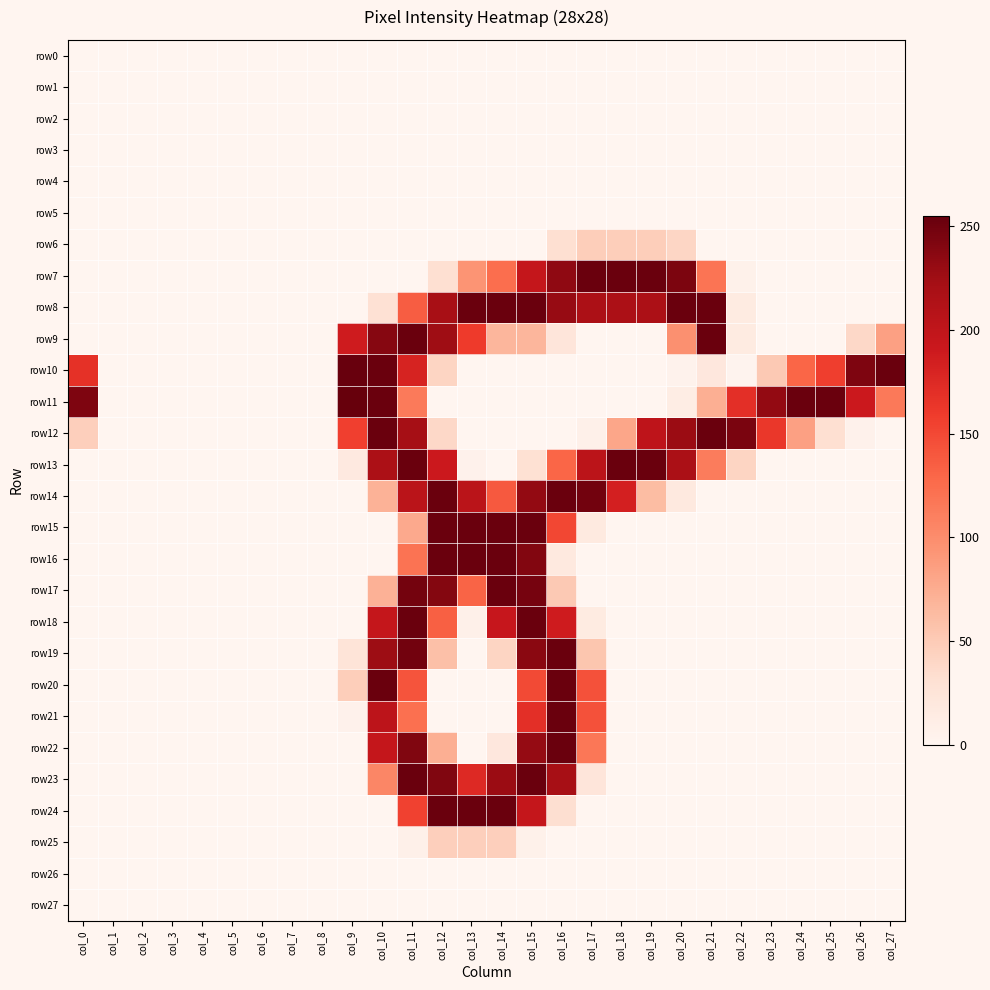

Reading left to right, what are all the values shown in this chart?

row0: col_0=0	col_1=0	col_2=0	col_3=0	col_4=0	col_5=0	col_6=0	col_7=0	col_8=0	col_9=0	col_10=0	col_11=0	col_12=0	col_13=0	col_14=0	col_15=0	col_16=0	col_17=0	col_18=0	col_19=0	col_20=0	col_21=0	col_22=0	col_23=0	col_24=0	col_25=0	col_26=0	col_27=0
row1: col_0=0	col_1=0	col_2=0	col_3=0	col_4=0	col_5=0	col_6=0	col_7=0	col_8=0	col_9=0	col_10=0	col_11=0	col_12=0	col_13=0	col_14=0	col_15=0	col_16=0	col_17=0	col_18=0	col_19=0	col_20=0	col_21=0	col_22=0	col_23=0	col_24=0	col_25=0	col_26=0	col_27=0
row2: col_0=0	col_1=0	col_2=0	col_3=0	col_4=0	col_5=0	col_6=0	col_7=0	col_8=0	col_9=0	col_10=0	col_11=0	col_12=0	col_13=0	col_14=0	col_15=0	col_16=0	col_17=0	col_18=0	col_19=0	col_20=0	col_21=0	col_22=0	col_23=0	col_24=0	col_25=0	col_26=0	col_27=0
row3: col_0=0	col_1=0	col_2=0	col_3=0	col_4=0	col_5=0	col_6=0	col_7=0	col_8=0	col_9=0	col_10=0	col_11=0	col_12=0	col_13=0	col_14=0	col_15=0	col_16=0	col_17=0	col_18=0	col_19=0	col_20=0	col_21=0	col_22=0	col_23=0	col_24=0	col_25=0	col_26=0	col_27=0
row4: col_0=0	col_1=0	col_2=0	col_3=0	col_4=0	col_5=0	col_6=0	col_7=0	col_8=0	col_9=0	col_10=0	col_11=0	col_12=0	col_13=0	col_14=0	col_15=0	col_16=0	col_17=0	col_18=0	col_19=0	col_20=0	col_21=0	col_22=0	col_23=0	col_24=0	col_25=0	col_26=0	col_27=0
row5: col_0=0	col_1=0	col_2=0	col_3=0	col_4=0	col_5=0	col_6=0	col_7=0	col_8=0	col_9=0	col_10=0	col_11=0	col_12=0	col_13=0	col_14=0	col_15=0	col_16=0	col_17=0	col_18=0	col_19=0	col_20=0	col_21=0	col_22=0	col_23=0	col_24=0	col_25=0	col_26=0	col_27=0
row6: col_0=0	col_1=0	col_2=0	col_3=0	col_4=0	col_5=0	col_6=0	col_7=0	col_8=0	col_9=0	col_10=0	col_11=0	col_12=0	col_13=0	col_14=0	col_15=0	col_16=31	col_17=47	col_18=47	col_19=47	col_20=40	col_21=0	col_22=0	col_23=0	col_24=0	col_25=0	col_26=0	col_27=0
row7: col_0=0	col_1=0	col_2=0	col_3=0	col_4=0	col_5=0	col_6=0	col_7=0	col_8=0	col_9=0	col_10=0	col_11=0	col_12=31	col_13=94	col_14=124	col_15=197	col_16=234	col_17=253	col_18=253	col_19=253	col_20=244	col_21=119	col_22=6	col_23=0	col_24=0	col_25=0	col_26=0	col_27=0
row8: col_0=0	col_1=0	col_2=0	col_3=0	col_4=0	col_5=0	col_6=0	col_7=0	col_8=0	col_9=0	col_10=29	col_11=136	col_12=220	col_13=253	col_14=253	col_15=253	col_16=230	col_17=217	col_18=217	col_19=217	col_20=253	col_21=253	col_22=15	col_23=0	col_24=0	col_25=0	col_26=0	col_27=0
row9: col_0=0	col_1=0	col_2=0	col_3=0	col_4=0	col_5=0	col_6=0	col_7=0	col_8=0	col_9=188	col_10=239	col_11=253	col_12=226	col_13=160	col_14=67	col_15=67	col_16=23	col_17=0	col_18=0	col_19=0	col_20=97	col_21=253	col_22=15	col_23=0	col_24=0	col_25=0	col_26=38	col_27=84
row10: col_0=168	col_1=0	col_2=0	col_3=0	col_4=0	col_5=0	col_6=0	col_7=0	col_8=0	col_9=254	col_10=253	col_11=181	col_12=41	col_13=0	col_14=0	col_15=0	col_16=0	col_17=0	col_18=0	col_19=0	col_20=4	col_21=20	col_22=2	col_23=51	col_24=130	col_25=157	col_26=243	col_27=253
row11: col_0=243	col_1=0	col_2=0	col_3=0	col_4=0	col_5=0	col_6=0	col_7=0	col_8=0	col_9=255	col_10=253	col_11=114	col_12=0	col_13=0	col_14=0	col_15=0	col_16=0	col_17=0	col_18=0	col_19=0	col_20=12	col_21=73	col_22=170	col_23=232	col_24=253	col_25=253	col_26=191	col_27=115
row12: col_0=46	col_1=0	col_2=0	col_3=0	col_4=0	col_5=0	col_6=0	col_7=0	col_8=0	col_9=156	col_10=253	col_11=222	col_12=38	col_13=0	col_14=0	col_15=0	col_16=0	col_17=7	col_18=80	col_19=202	col_20=228	col_21=253	col_22=245	col_23=163	col_24=84	col_25=31	col_26=5	col_27=0
row13: col_0=0	col_1=0	col_2=0	col_3=0	col_4=0	col_5=0	col_6=0	col_7=0	col_8=0	col_9=17	col_10=217	col_11=253	col_12=191	col_13=5	col_14=0	col_15=30	col_16=130	col_17=204	col_18=253	col_19=253	col_20=218	col_21=113	col_22=41	col_23=0	col_24=0	col_25=0	col_26=0	col_27=0
row14: col_0=0	col_1=0	col_2=0	col_3=0	col_4=0	col_5=0	col_6=0	col_7=0	col_8=0	col_9=0	col_10=70	col_11=205	col_12=253	col_13=205	col_14=139	col_15=232	col_16=253	col_17=249	col_18=184	col_19=62	col_20=18	col_21=0	col_22=0	col_23=0	col_24=0	col_25=0	col_26=0	col_27=0
row15: col_0=0	col_1=0	col_2=0	col_3=0	col_4=0	col_5=0	col_6=0	col_7=0	col_8=0	col_9=0	col_10=0	col_11=77	col_12=253	col_13=253	col_14=253	col_15=253	col_16=151	col_17=16	col_18=0	col_19=0	col_20=0	col_21=0	col_22=0	col_23=0	col_24=0	col_25=0	col_26=0	col_27=0
row16: col_0=0	col_1=0	col_2=0	col_3=0	col_4=0	col_5=0	col_6=0	col_7=0	col_8=0	col_9=0	col_10=0	col_11=120	col_12=253	col_13=253	col_14=253	col_15=241	col_16=18	col_17=0	col_18=0	col_19=0	col_20=0	col_21=0	col_22=0	col_23=0	col_24=0	col_25=0	col_26=0	col_27=0
row17: col_0=0	col_1=0	col_2=0	col_3=0	col_4=0	col_5=0	col_6=0	col_7=0	col_8=0	col_9=0	col_10=71	col_11=248	col_12=240	col_13=131	col_14=253	col_15=247	col_16=51	col_17=0	col_18=0	col_19=0	col_20=0	col_21=0	col_22=0	col_23=0	col_24=0	col_25=0	col_26=0	col_27=0
row18: col_0=0	col_1=0	col_2=0	col_3=0	col_4=0	col_5=0	col_6=0	col_7=0	col_8=0	col_9=0	col_10=197	col_11=253	col_12=134	col_13=7	col_14=195	col_15=253	col_16=188	col_17=15	col_18=0	col_19=0	col_20=0	col_21=0	col_22=0	col_23=0	col_24=0	col_25=0	col_26=0	col_27=0
row19: col_0=0	col_1=0	col_2=0	col_3=0	col_4=0	col_5=0	col_6=0	col_7=0	col_8=0	col_9=25	col_10=227	col_11=249	col_12=59	col_13=0	col_14=41	col_15=237	col_16=253	col_17=54	col_18=0	col_19=0	col_20=0	col_21=0	col_22=0	col_23=0	col_24=0	col_25=0	col_26=0	col_27=0
row20: col_0=0	col_1=0	col_2=0	col_3=0	col_4=0	col_5=0	col_6=0	col_7=0	col_8=0	col_9=47	col_10=253	col_11=142	col_12=0	col_13=0	col_14=0	col_15=149	col_16=253	col_17=144	col_18=0	col_19=0	col_20=0	col_21=0	col_22=0	col_23=0	col_24=0	col_25=0	col_26=0	col_27=0
row21: col_0=0	col_1=0	col_2=0	col_3=0	col_4=0	col_5=0	col_6=0	col_7=0	col_8=0	col_9=5	col_10=203	col_11=122	col_12=0	col_13=0	col_14=0	col_15=170	col_16=253	col_17=144	col_18=0	col_19=0	col_20=0	col_21=0	col_22=0	col_23=0	col_24=0	col_25=0	col_26=0	col_27=0
row22: col_0=0	col_1=0	col_2=0	col_3=0	col_4=0	col_5=0	col_6=0	col_7=0	col_8=0	col_9=0	col_10=197	col_11=242	col_12=73	col_13=0	col_14=20	col_15=231	col_16=253	col_17=117	col_18=0	col_19=0	col_20=0	col_21=0	col_22=0	col_23=0	col_24=0	col_25=0	col_26=0	col_27=0
row23: col_0=0	col_1=0	col_2=0	col_3=0	col_4=0	col_5=0	col_6=0	col_7=0	col_8=0	col_9=0	col_10=105	col_11=253	col_12=242	col_13=175	col_14=228	col_15=253	col_16=221	col_17=23	col_18=0	col_19=0	col_20=0	col_21=0	col_22=0	col_23=0	col_24=0	col_25=0	col_26=0	col_27=0
row24: col_0=0	col_1=0	col_2=0	col_3=0	col_4=0	col_5=0	col_6=0	col_7=0	col_8=0	col_9=0	col_10=0	col_11=155	col_12=253	col_13=253	col_14=253	col_15=197	col_16=32	col_17=0	col_18=0	col_19=0	col_20=0	col_21=0	col_22=0	col_23=0	col_24=0	col_25=0	col_26=0	col_27=0
row25: col_0=0	col_1=0	col_2=0	col_3=0	col_4=0	col_5=0	col_6=0	col_7=0	col_8=0	col_9=0	col_10=0	col_11=7	col_12=46	col_13=46	col_14=46	col_15=6	col_16=0	col_17=0	col_18=0	col_19=0	col_20=0	col_21=0	col_22=0	col_23=0	col_24=0	col_25=0	col_26=0	col_27=0
row26: col_0=0	col_1=0	col_2=0	col_3=0	col_4=0	col_5=0	col_6=0	col_7=0	col_8=0	col_9=0	col_10=0	col_11=0	col_12=0	col_13=0	col_14=0	col_15=0	col_16=0	col_17=0	col_18=0	col_19=0	col_20=0	col_21=0	col_22=0	col_23=0	col_24=0	col_25=0	col_26=0	col_27=0
row27: col_0=0	col_1=0	col_2=0	col_3=0	col_4=0	col_5=0	col_6=0	col_7=0	col_8=0	col_9=0	col_10=0	col_11=0	col_12=0	col_13=0	col_14=0	col_15=0	col_16=0	col_17=0	col_18=0	col_19=0	col_20=0	col_21=0	col_22=0	col_23=0	col_24=0	col_25=0	col_26=0	col_27=0